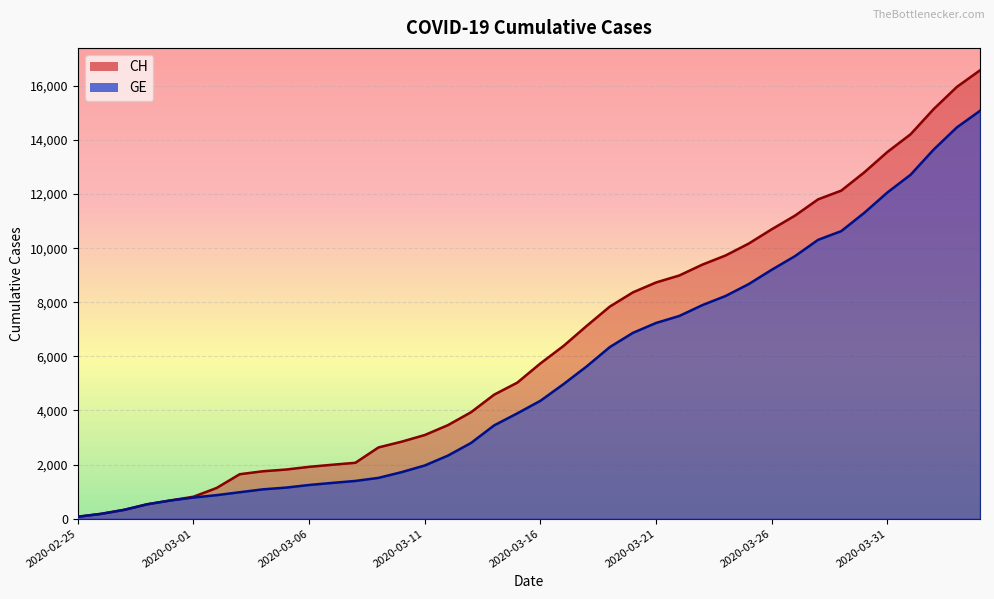

Which series changed the most between 2020-03-29 and 2020-03-31?

CH